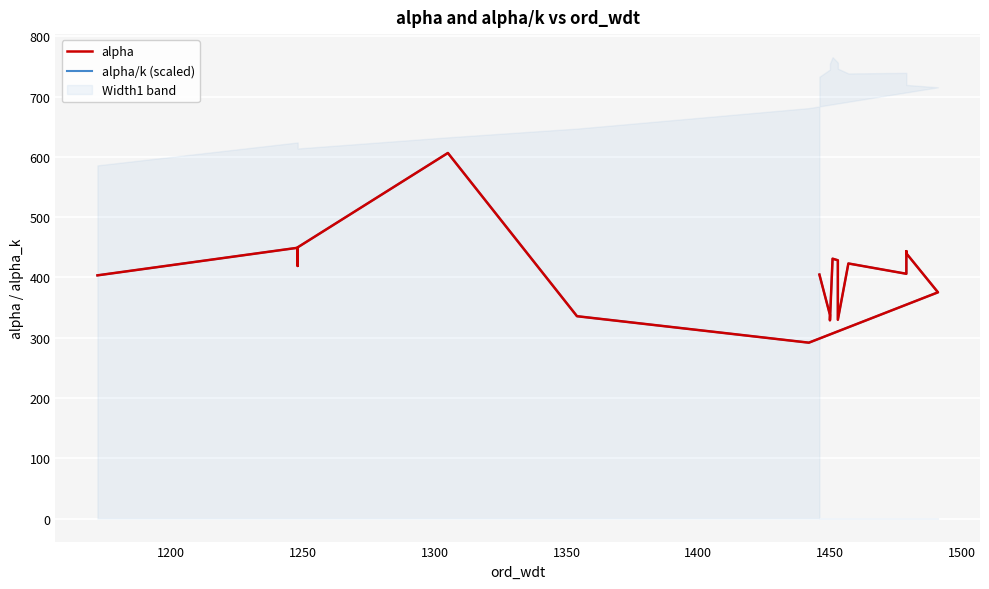

How many data points does each series have?

20